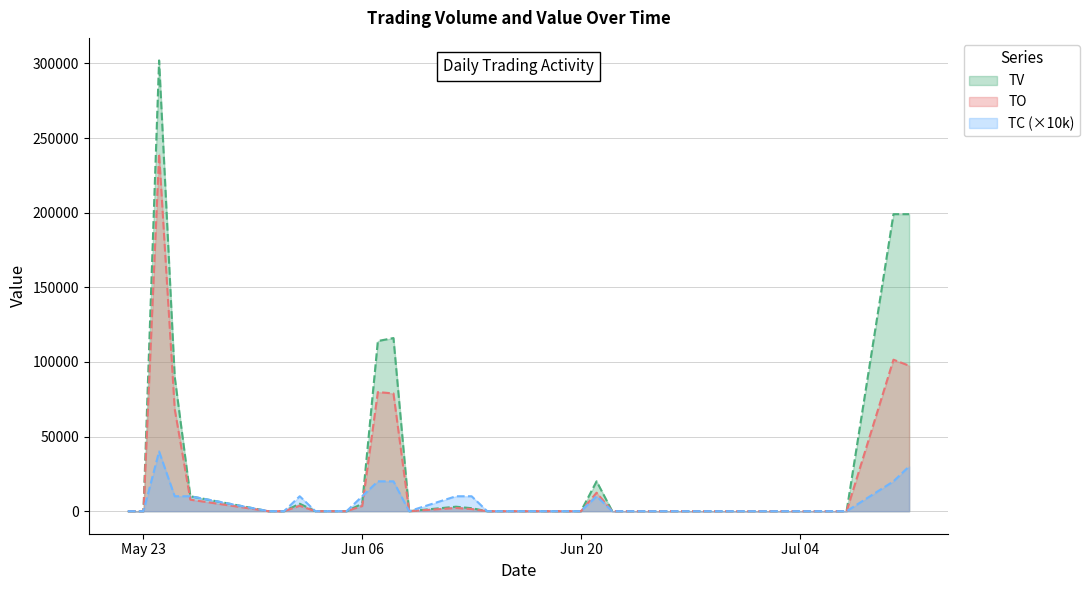

Reading right to left, extract all data points from this chart.

TO: 97480	101490	0	0	0	0	0	0	0	0	0	0	0	0	12400	0	0	0	0	0	1420	2130	0	78880	79800	3450	0	0	3600	0	0	7700	68400	239480	0	0
TV: 199000	199000	0	0	0	0	0	0	0	0	0	0	0	0	20000	0	0	0	0	0	2000	3000	0	116000	114000	5000	0	0	5000	0	0	10000	90000	302000	0	0
TC: 30000	20000	0	0	0	0	0	0	0	0	0	0	0	0	10000	0	0	0	0	0	10000	10000	0	20000	20000	10000	0	0	10000	0	0	10000	10000	40000	0	0